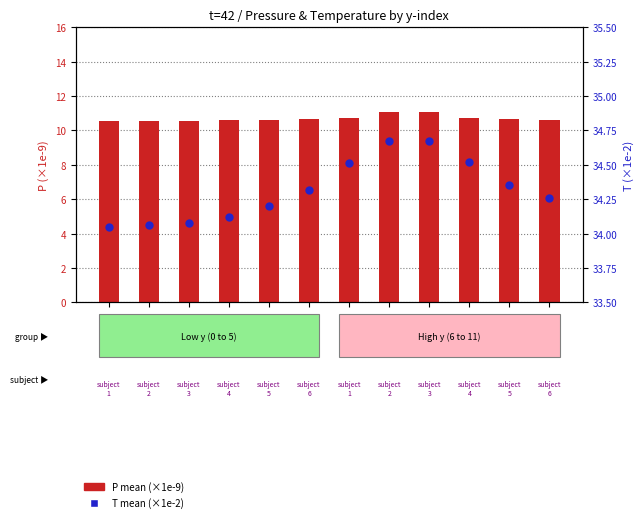

What is the total value across all series at y=7?

45.8